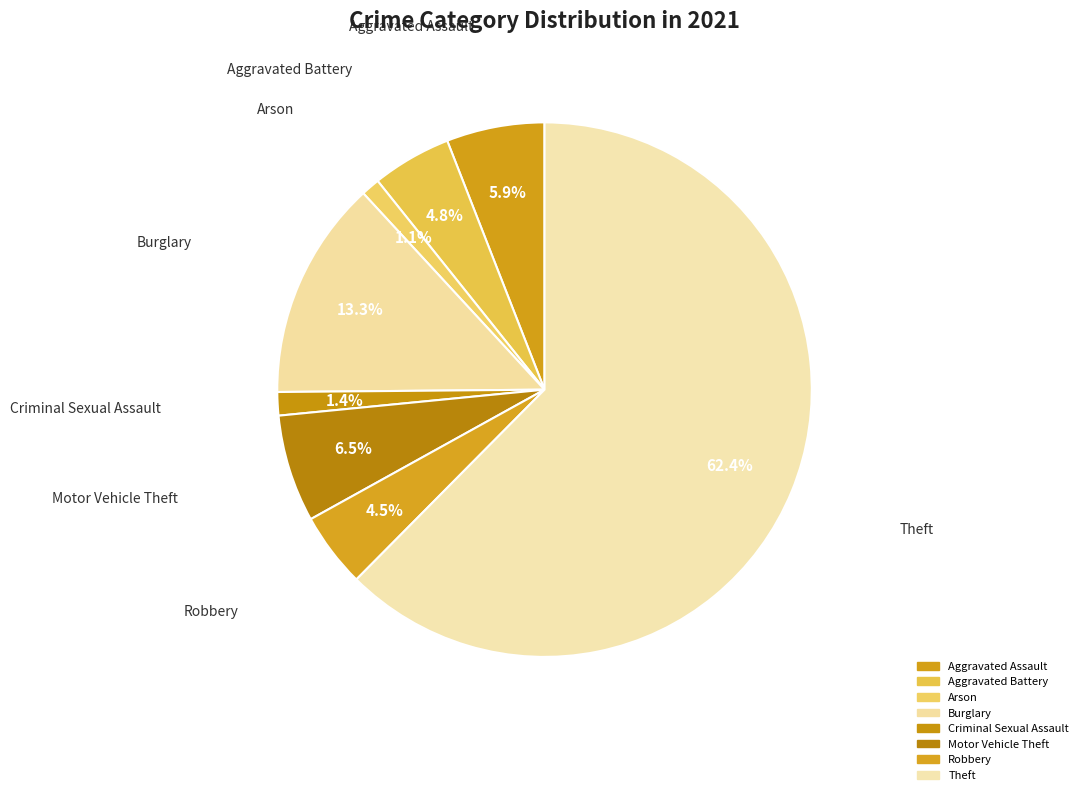

True or false: Burglary accounts for 1% of the total.

False